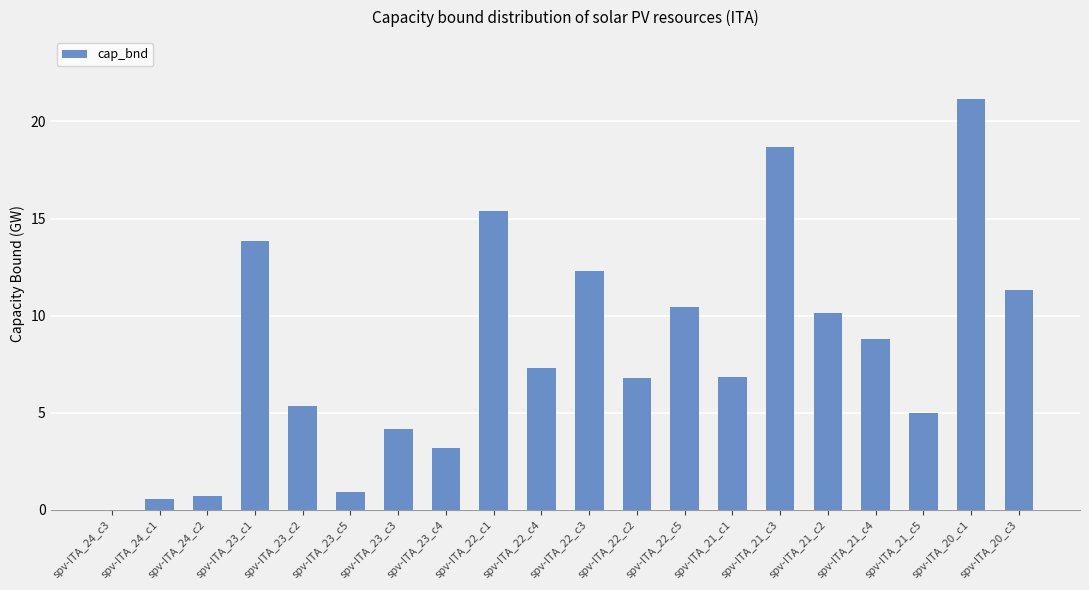

At which label is the value closest to 10?

spv-ITA_21_c2